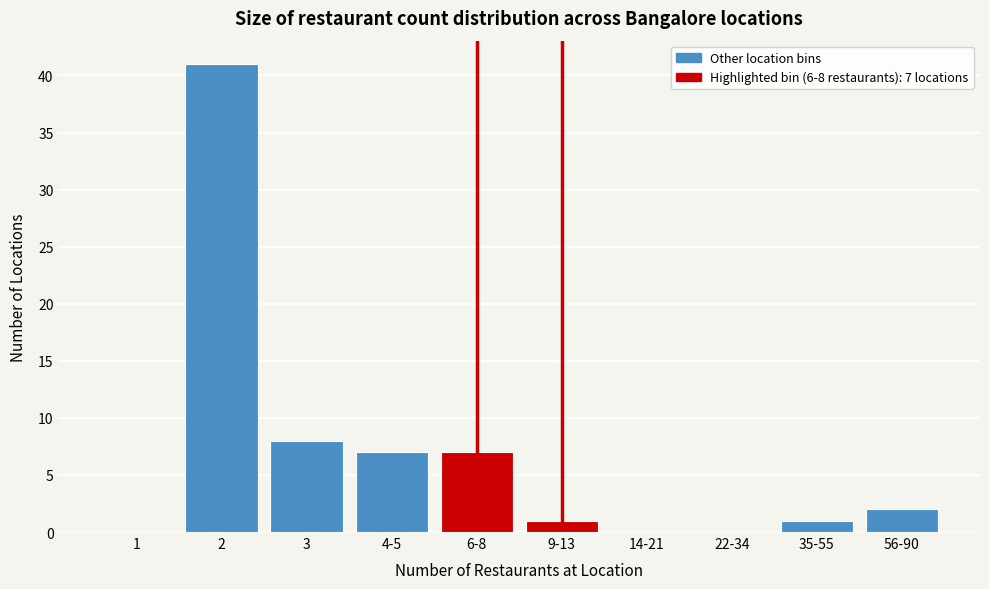

Reading right to left, extract all data points from this chart.

56-90=2	35-55=1	22-34=0	14-21=0	9-13=1	6-8=7	4-5=7	3=8	2=41	1=0